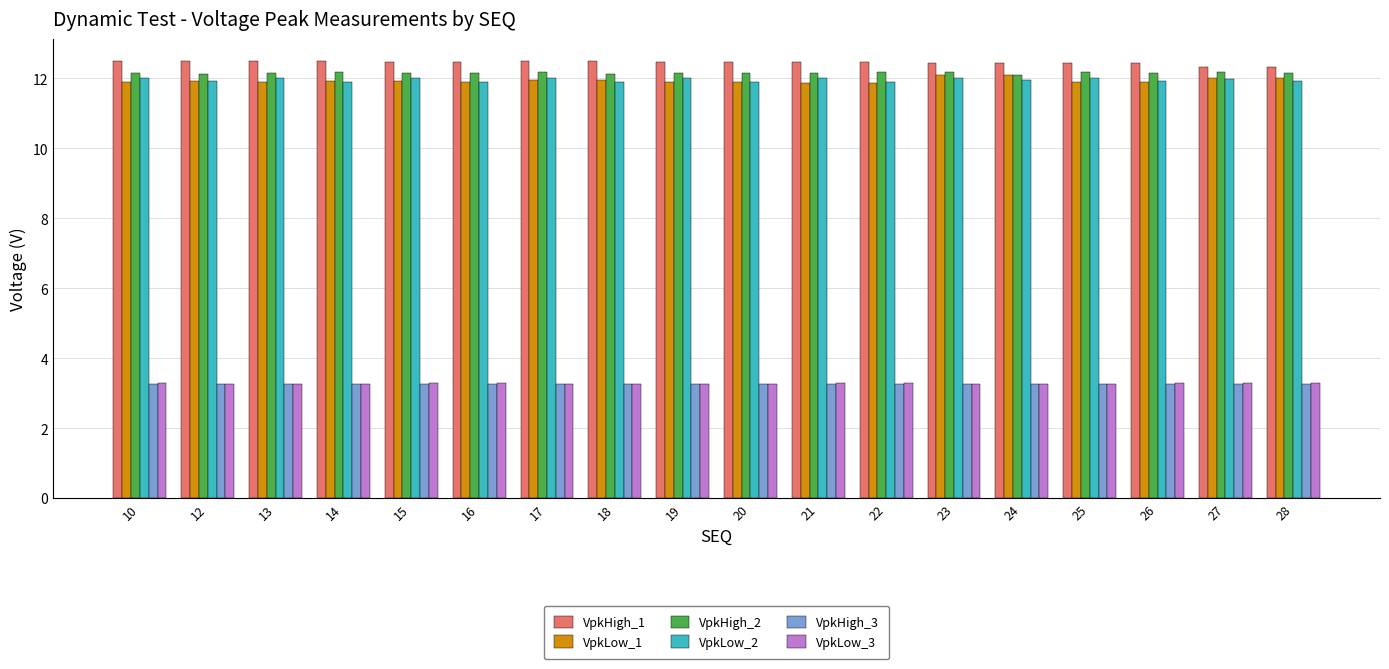

What is the minimum value shown in the chart?

3.3